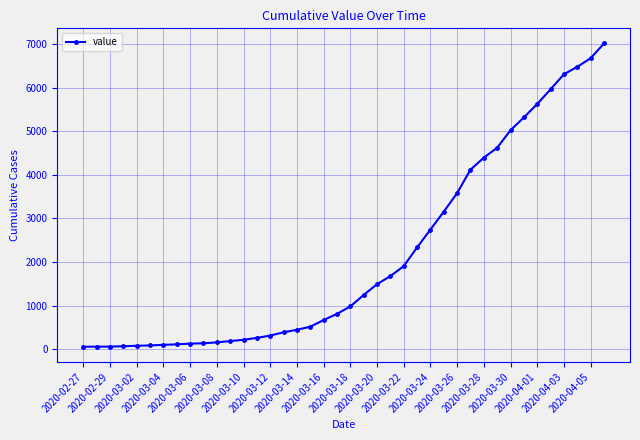

What is the difference between the maximum and minimum values?

6964